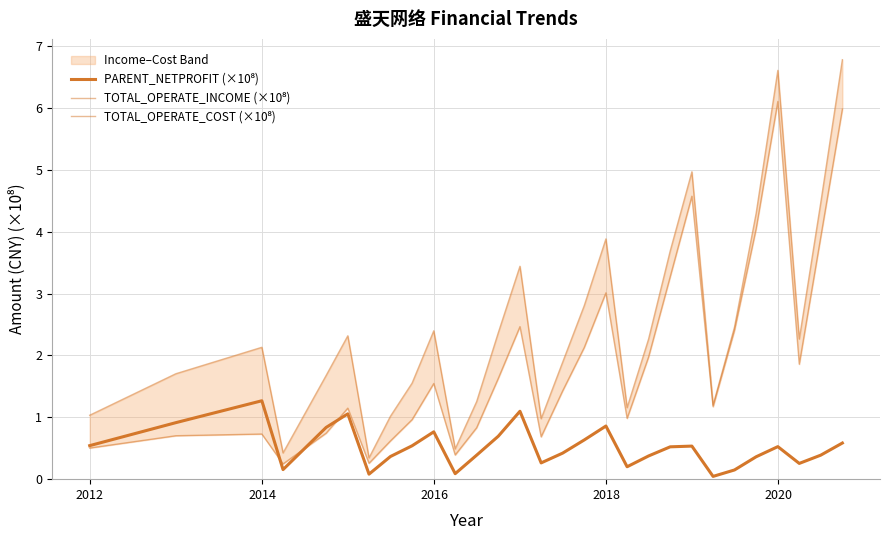

The TOTAL_OPERATE_COST (×10⁸) series shows 6.7 at 27. True or false?

False